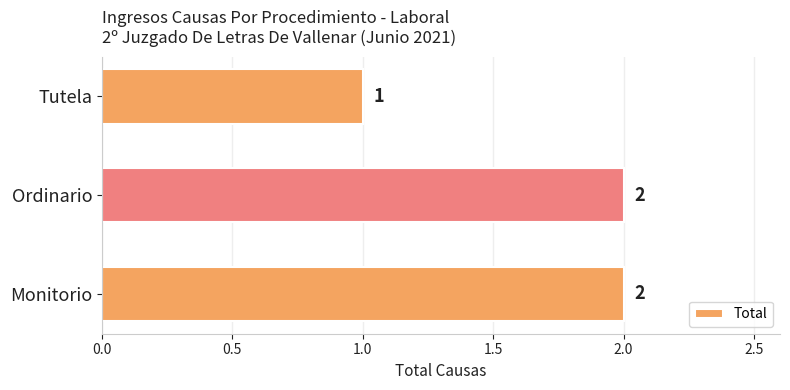

Does the chart contain stacked bars?

No